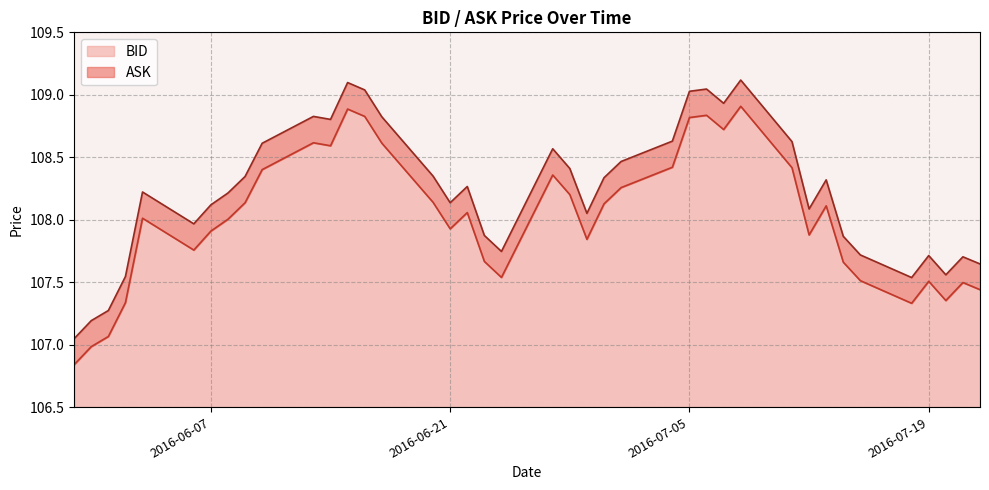

Read the BID value at 2016-05-31.

107.0